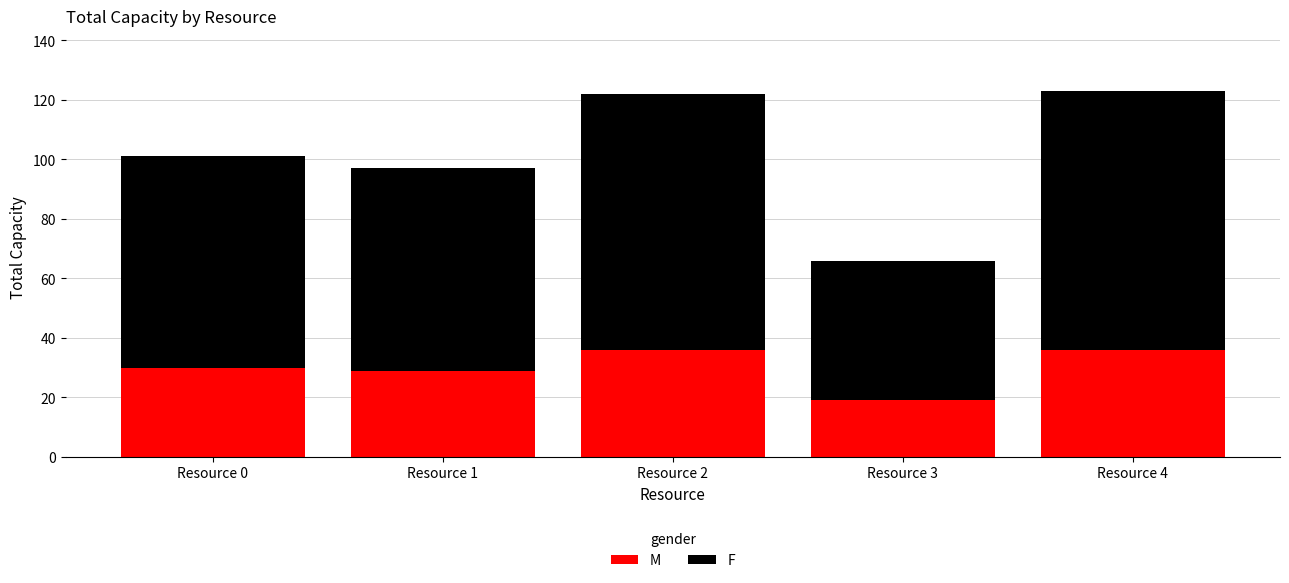

What is the difference between the maximum and minimum values in the M series?

17